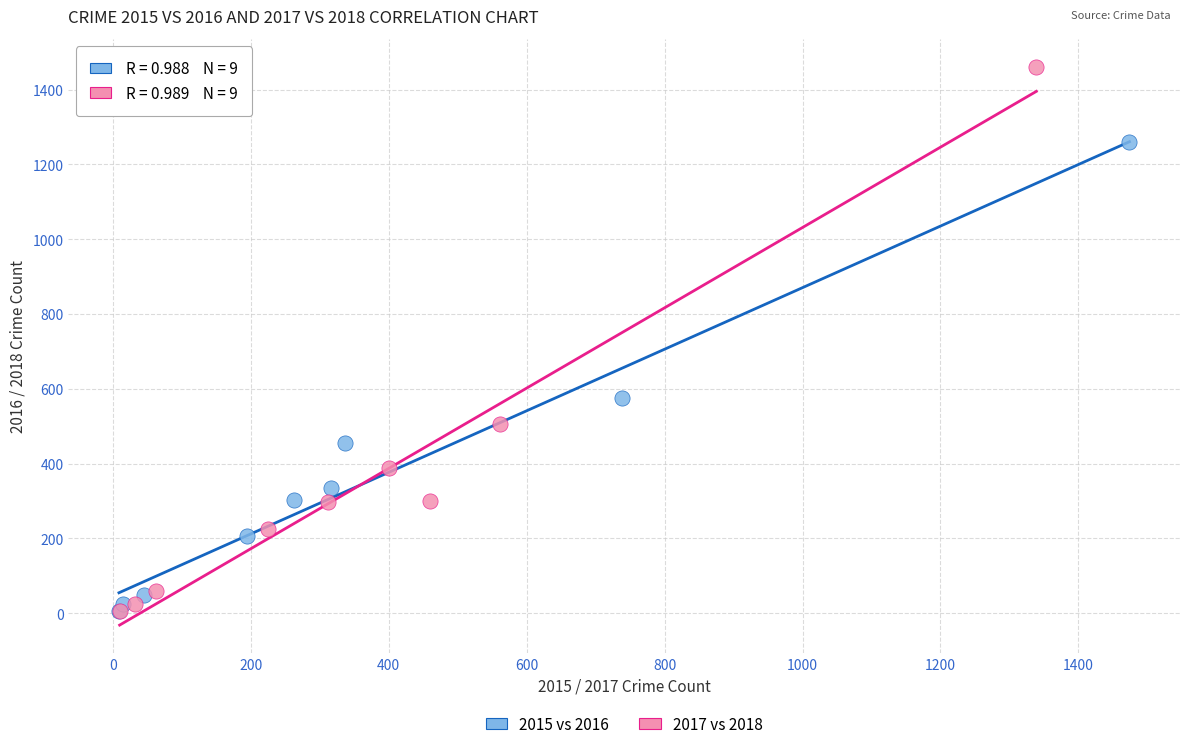

What are all the series names shown in the legend?

2015 vs 2016, 2017 vs 2018